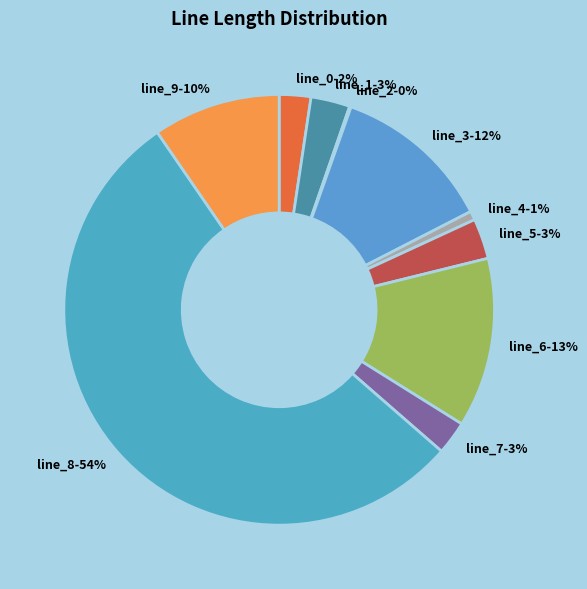

To the nearest percent, what is the difference between the line_7 and line_9 slice percentages?

7%